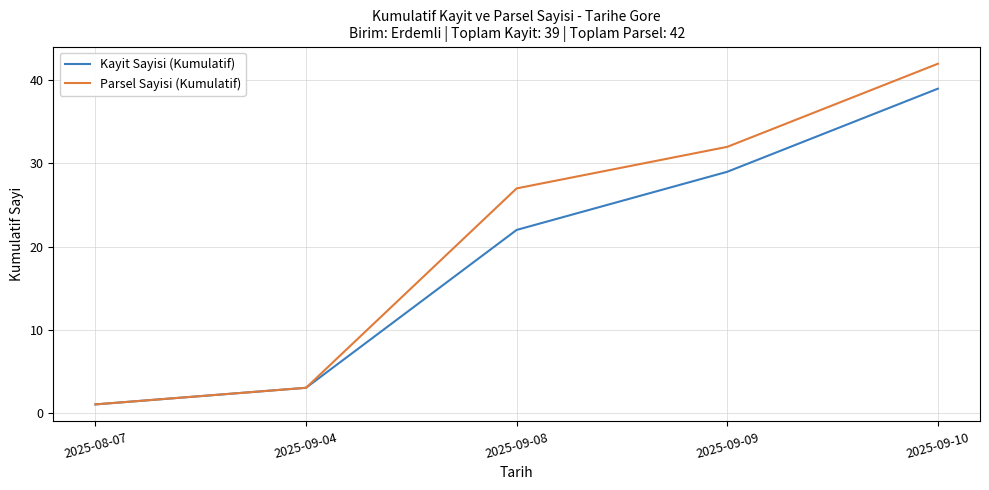

Rank the series by their average value, from lowest to highest.

Kayit Sayisi (Kumulatif), Parsel Sayisi (Kumulatif)